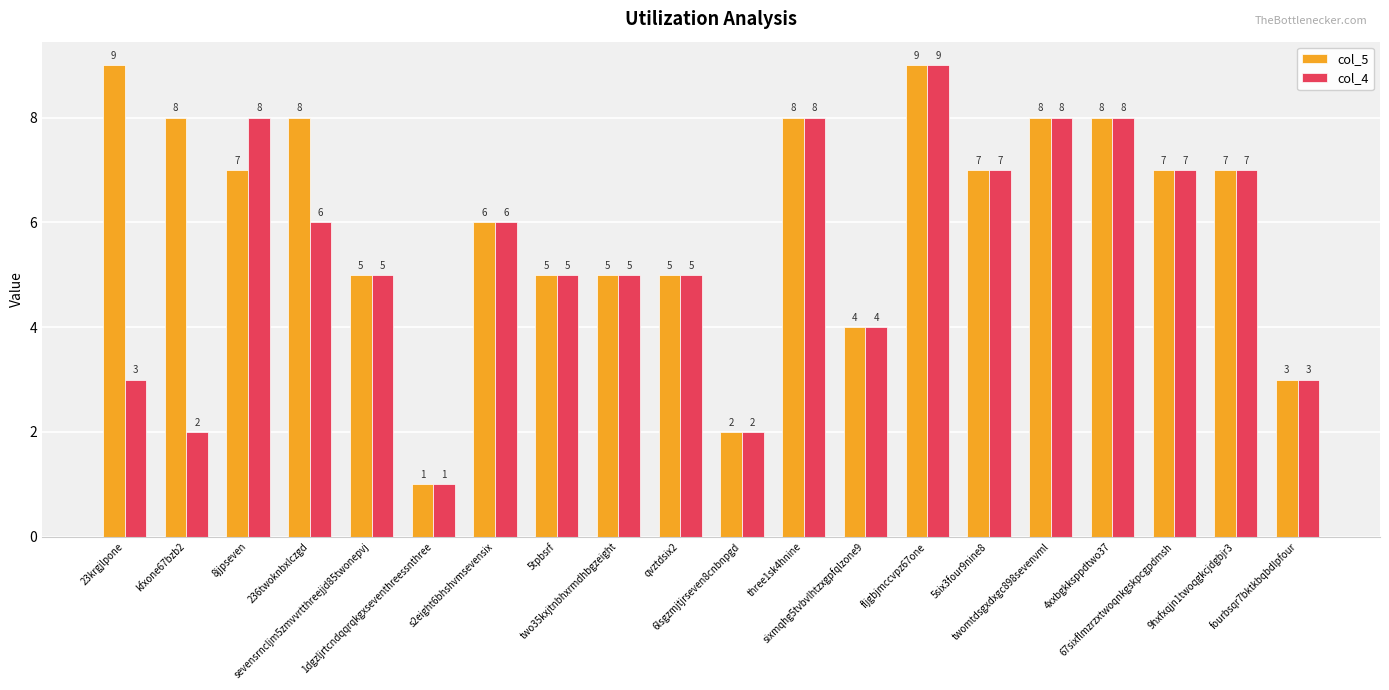

What is the label of the 19th bar from the left?

9hxfxqjn1twoqgkcjdgbjr3